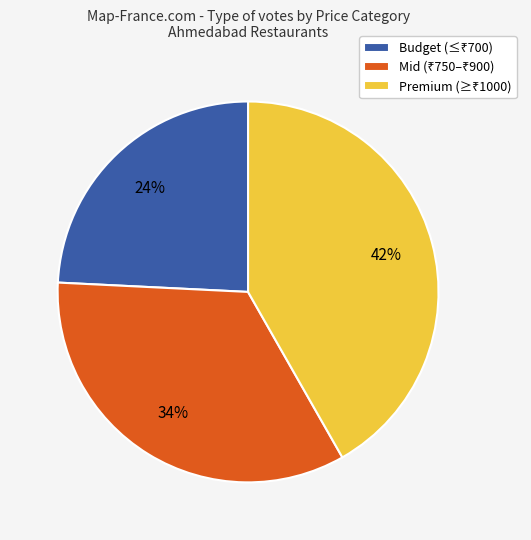

Count the number of slices in the pie.

3